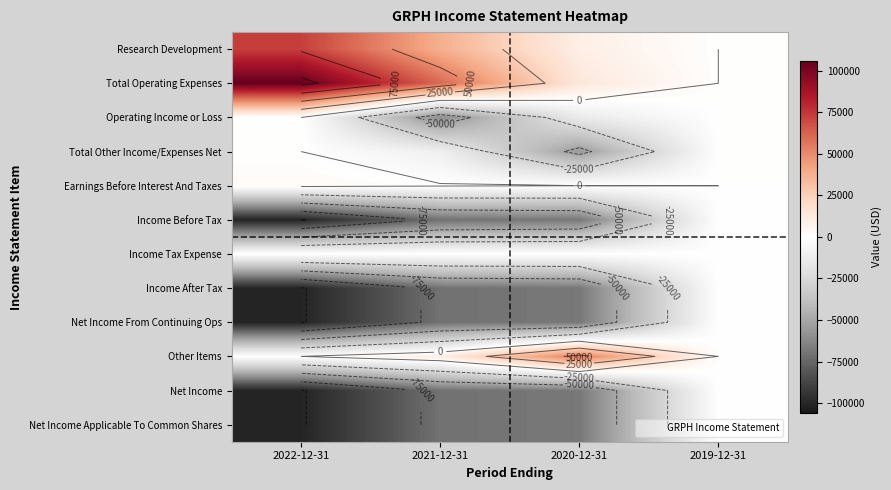

What is the spread (max minus min) of values at 2020-12-31?

123200